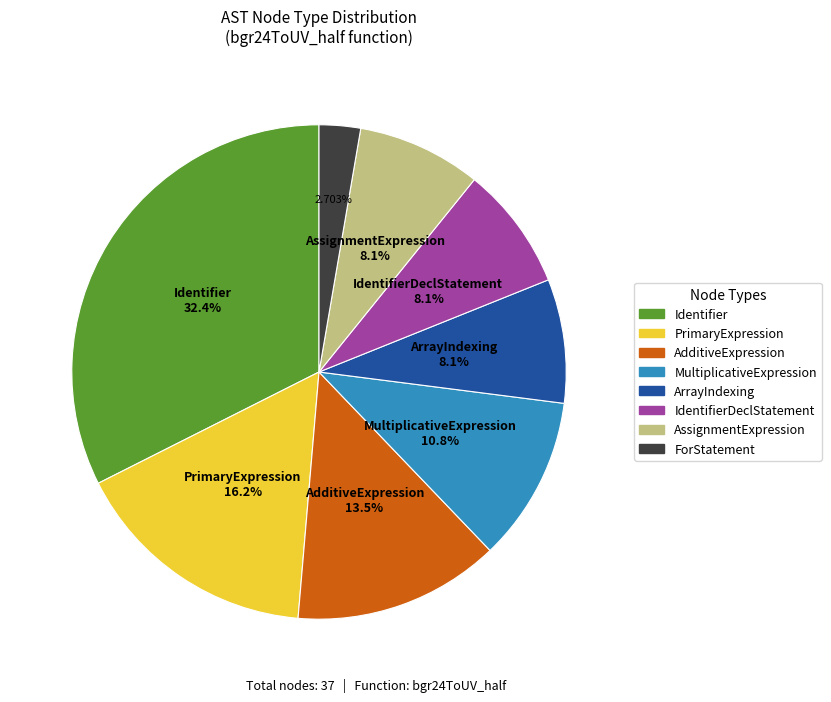

Does any single category account for the majority?

No